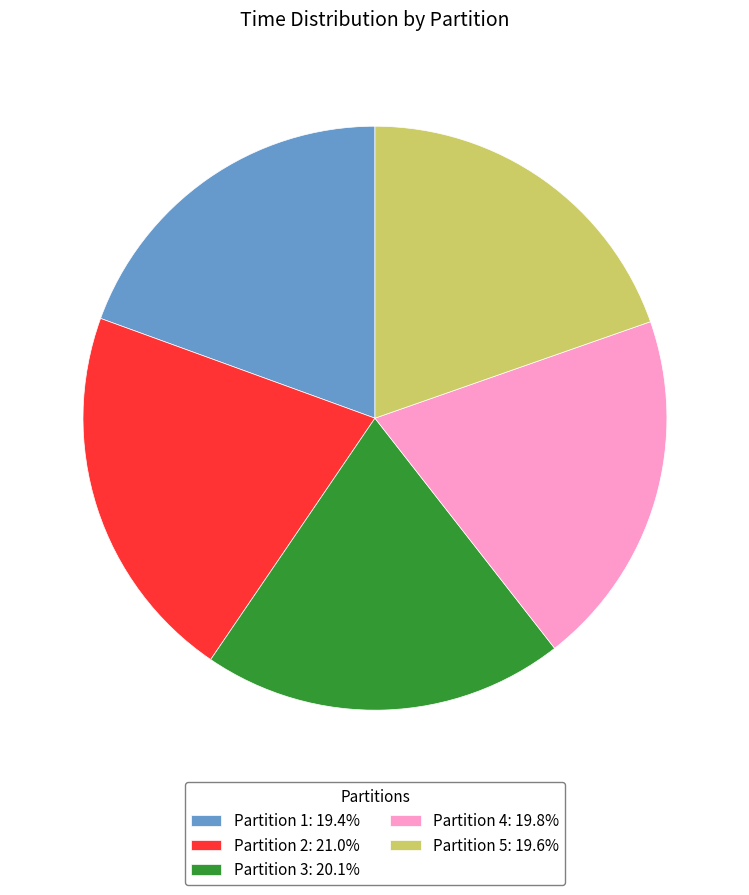

How many segments does this pie chart have?

5